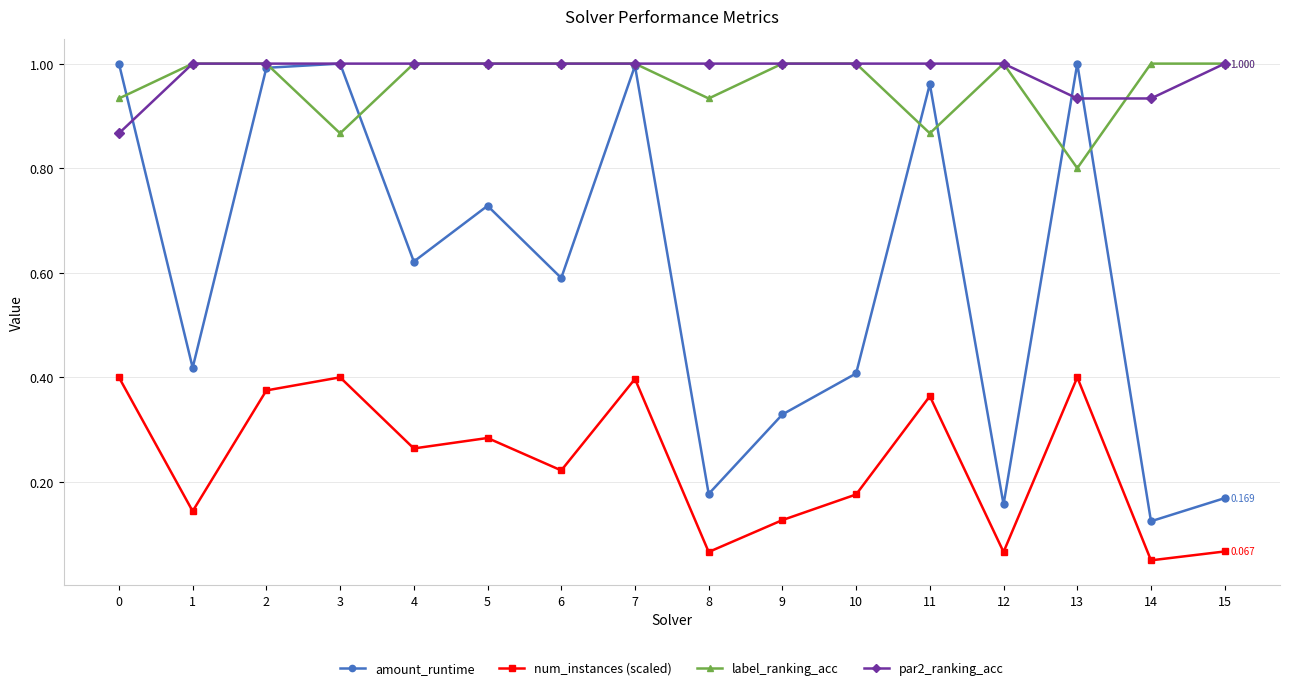

Which series has the largest range (max minus min)?

amount_runtime